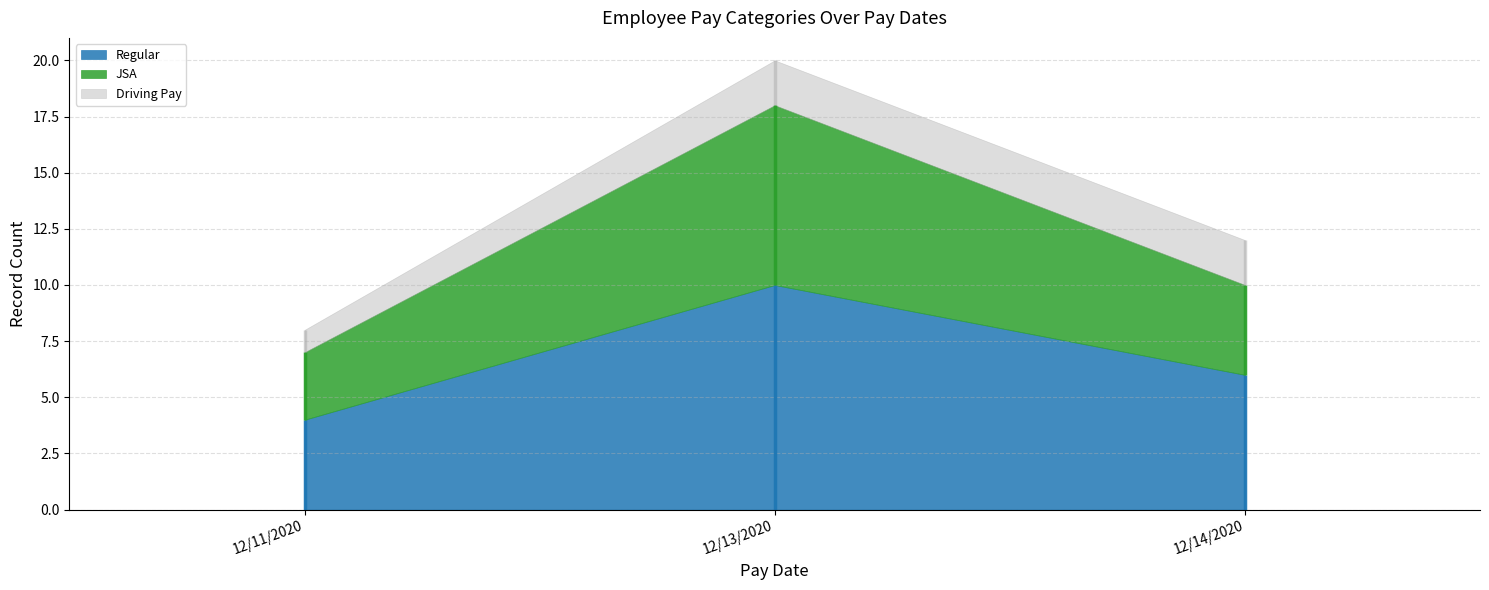

How many lines are shown in the chart?

3